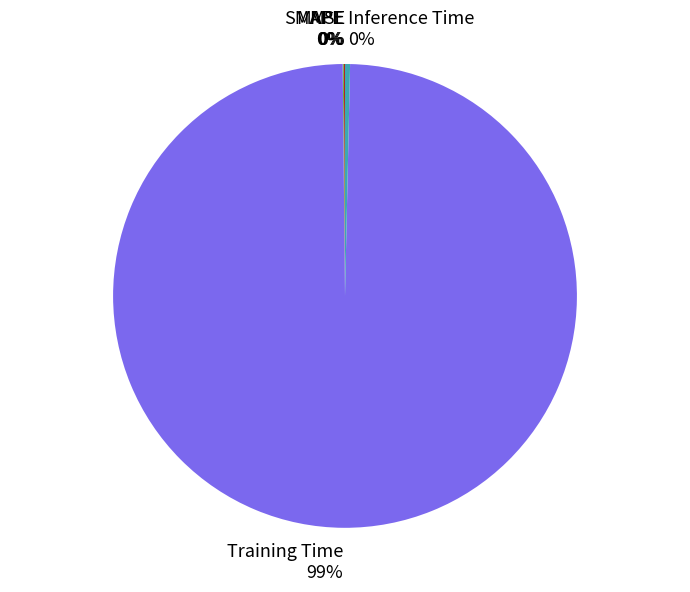

Is it true that Inference Time is 15% of the pie?

False